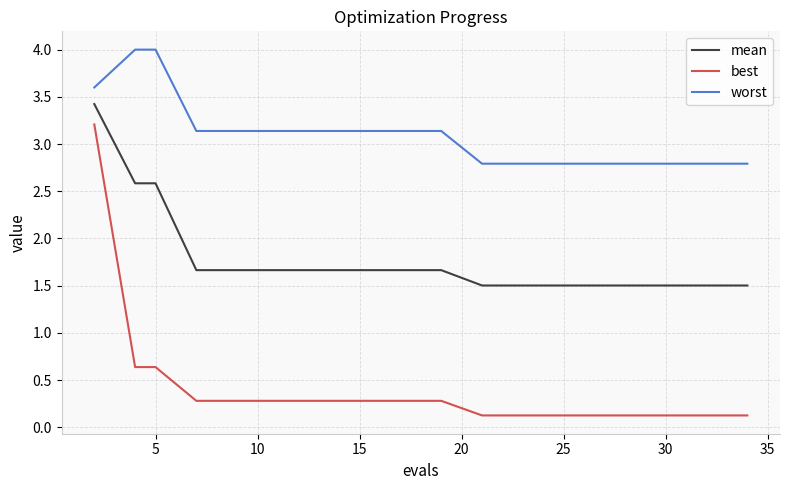

Which series has the largest total across all categories?

worst